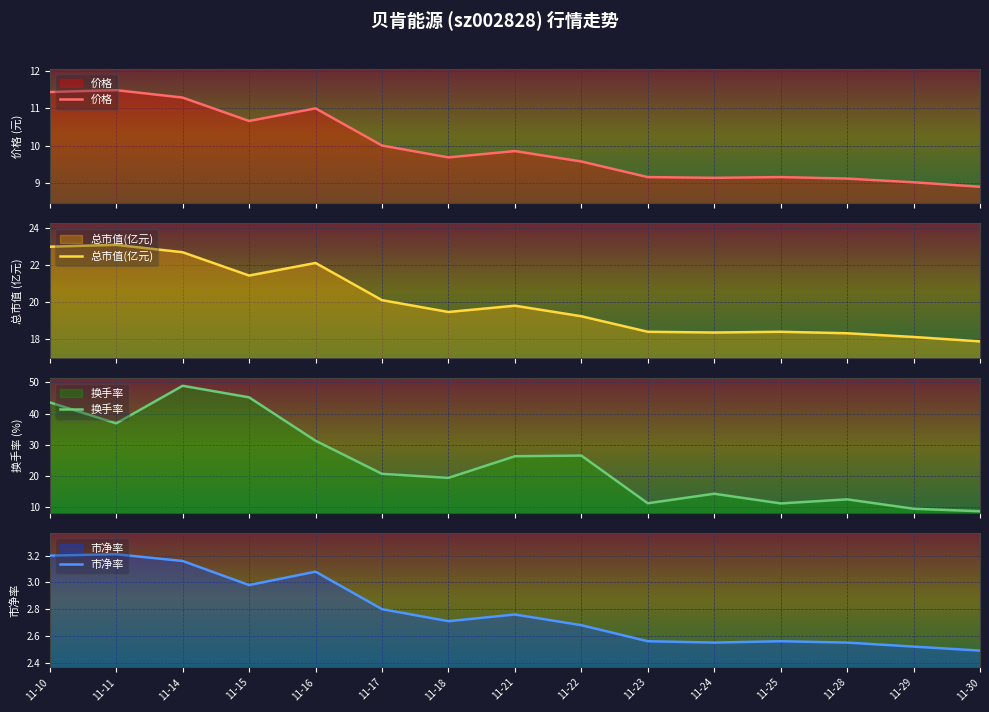

What is the highest value of the 换手率 series?

48.9